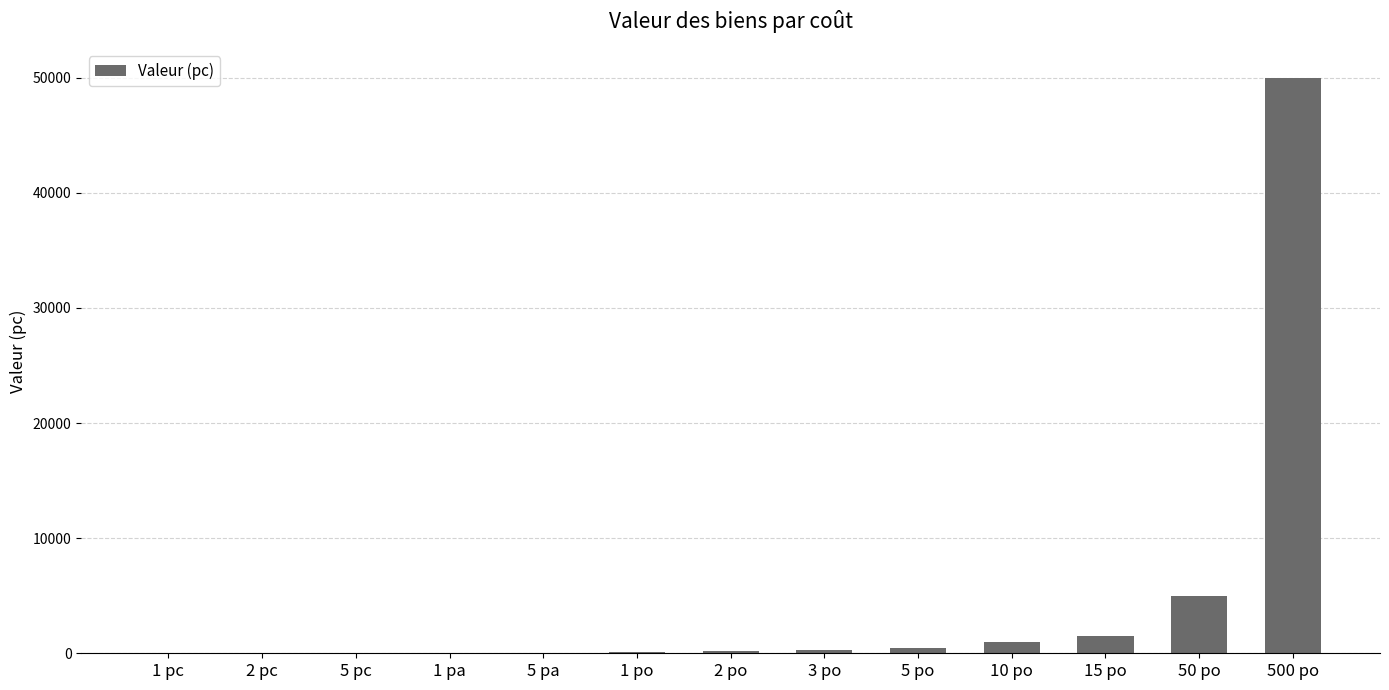

What is the greatest value displayed?

50000